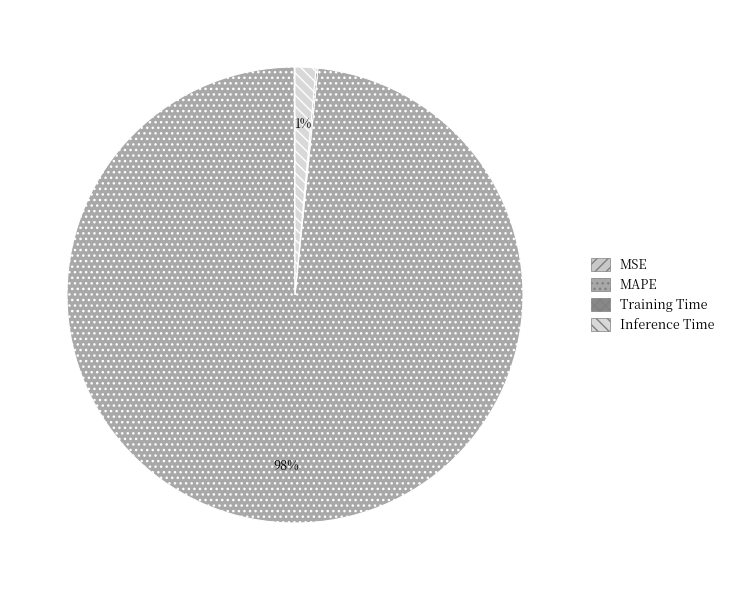

To the nearest percent, what is the difference between the MSE and Inference Time slice percentages?

1%